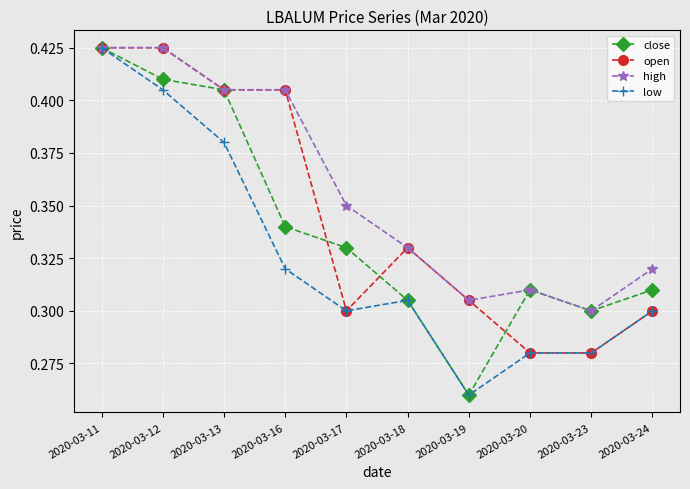

Which series has the largest total across all categories?

high